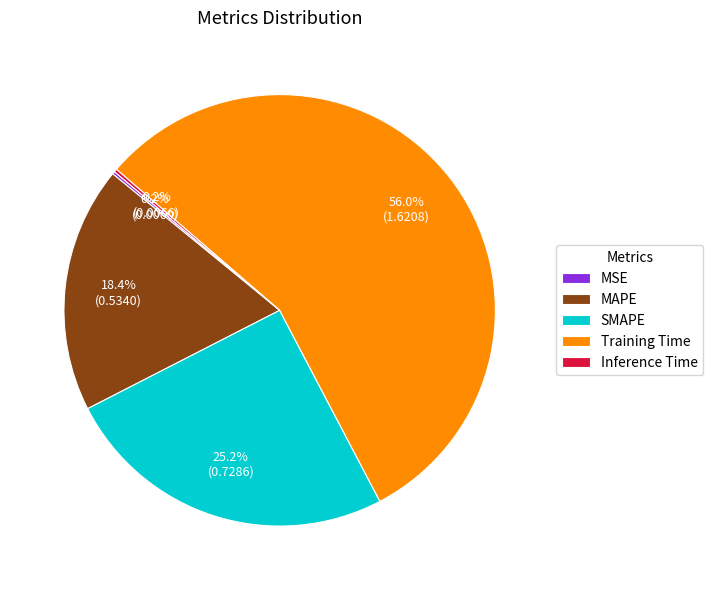

Is Training Time the majority of the pie?

Yes